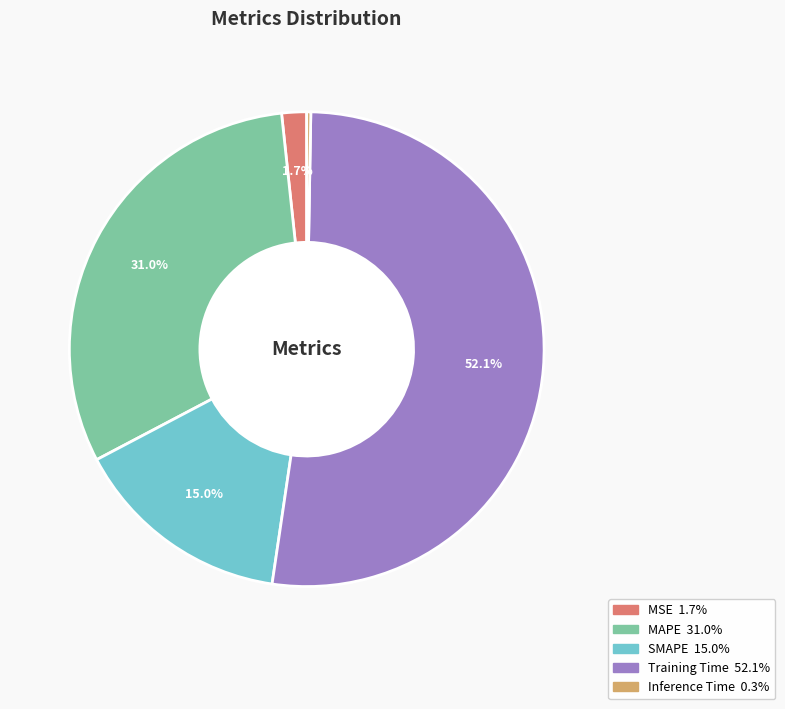

Which category has the biggest portion of the pie?

Training Time